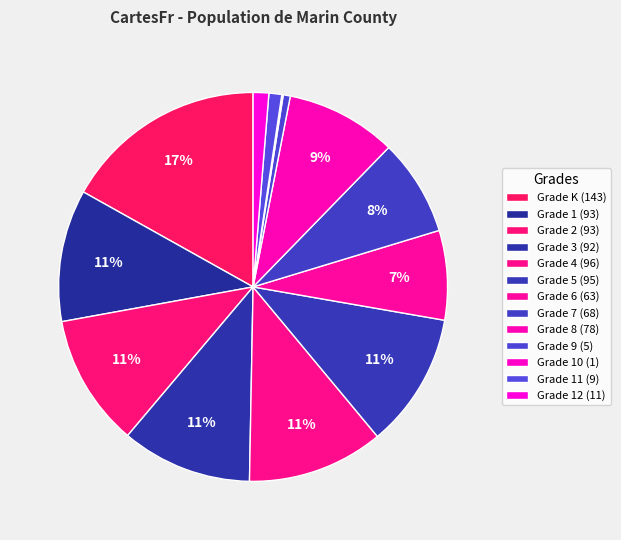

How many segments does this pie chart have?

13